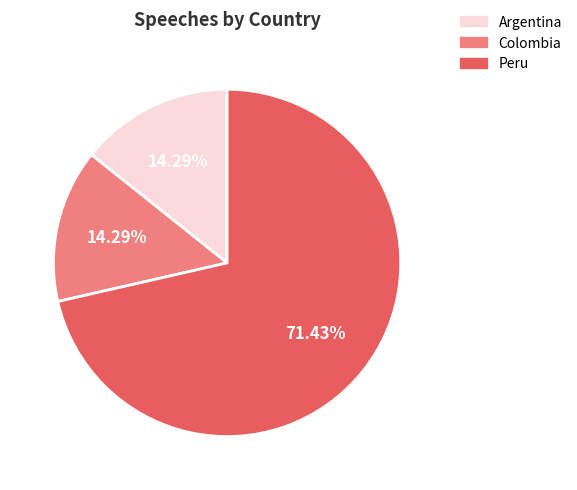

Count the number of slices in the pie.

3